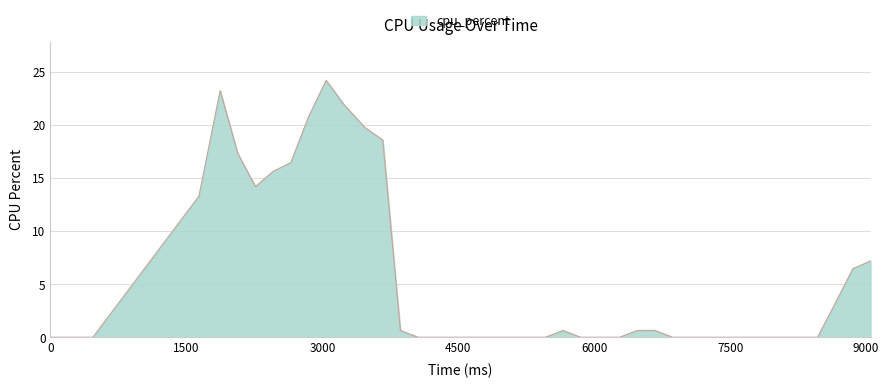

What is the maximum value shown in the chart?

24.2